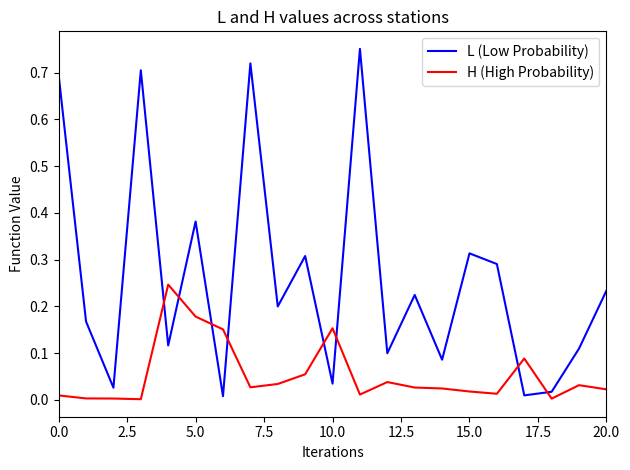

Does the chart have visible grid lines?

No